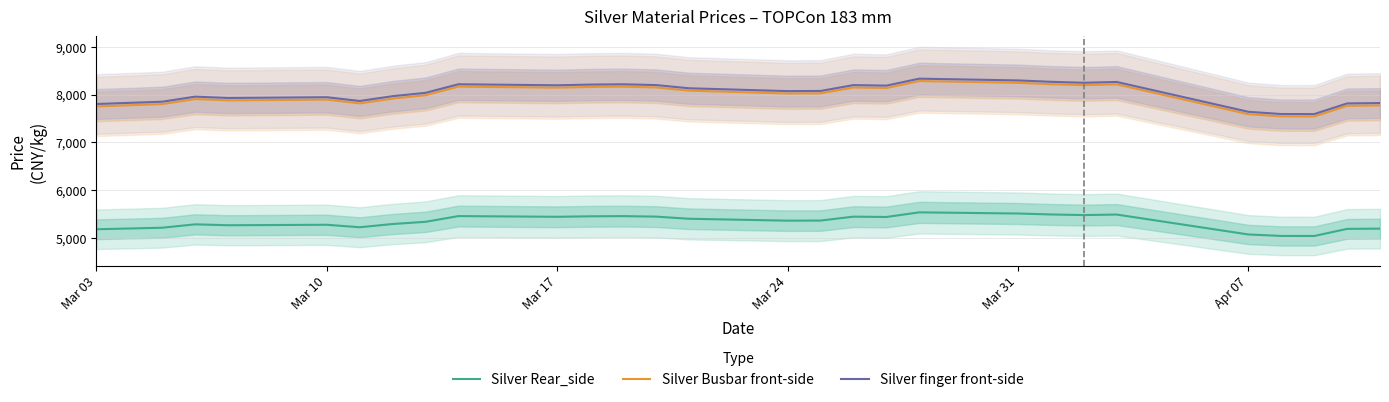

True or false: Silver finger front-side and Silver Rear_side intersect in this chart.

False